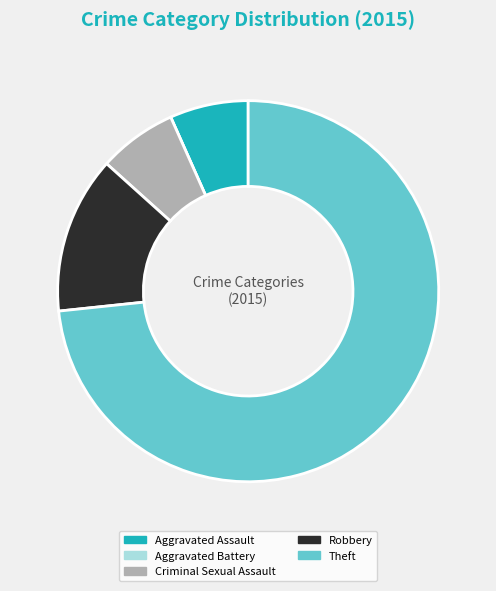

Is it true that Theft is 87% of the pie?

False